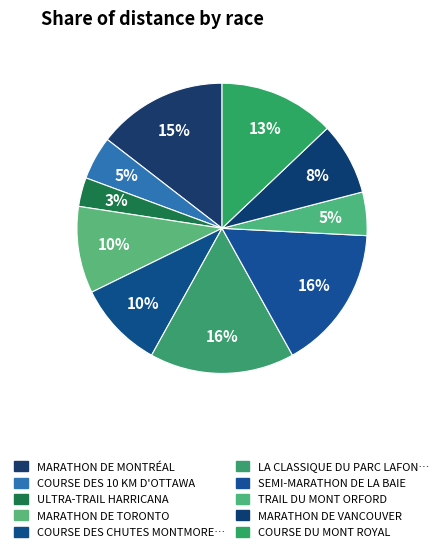

How many slices are in this pie chart?

10